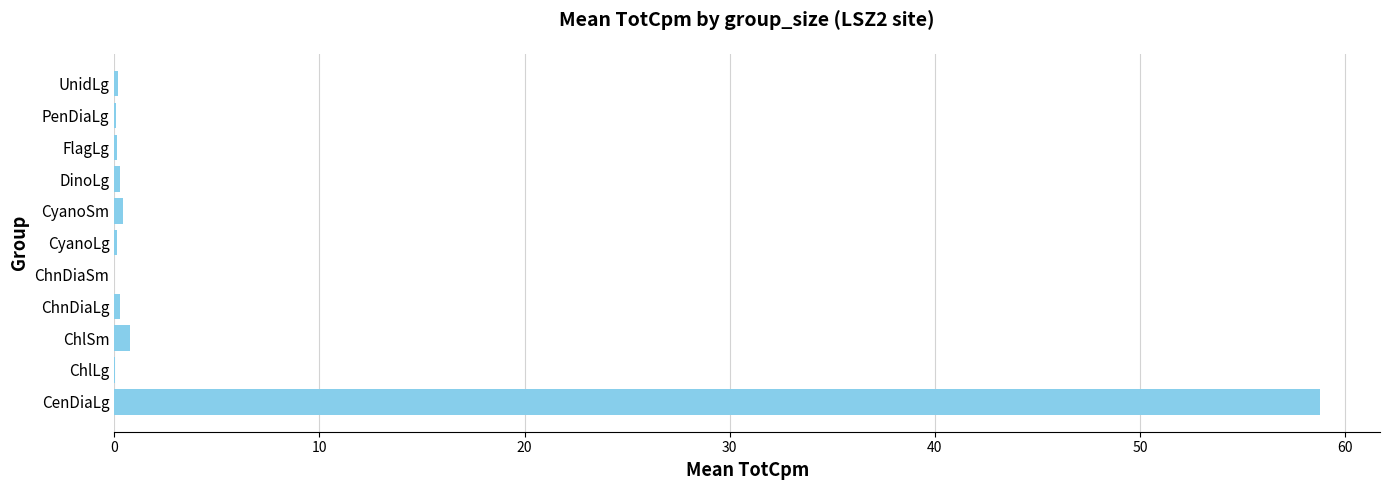

True or false: the data shows 58.8 at CenDiaLg.

True